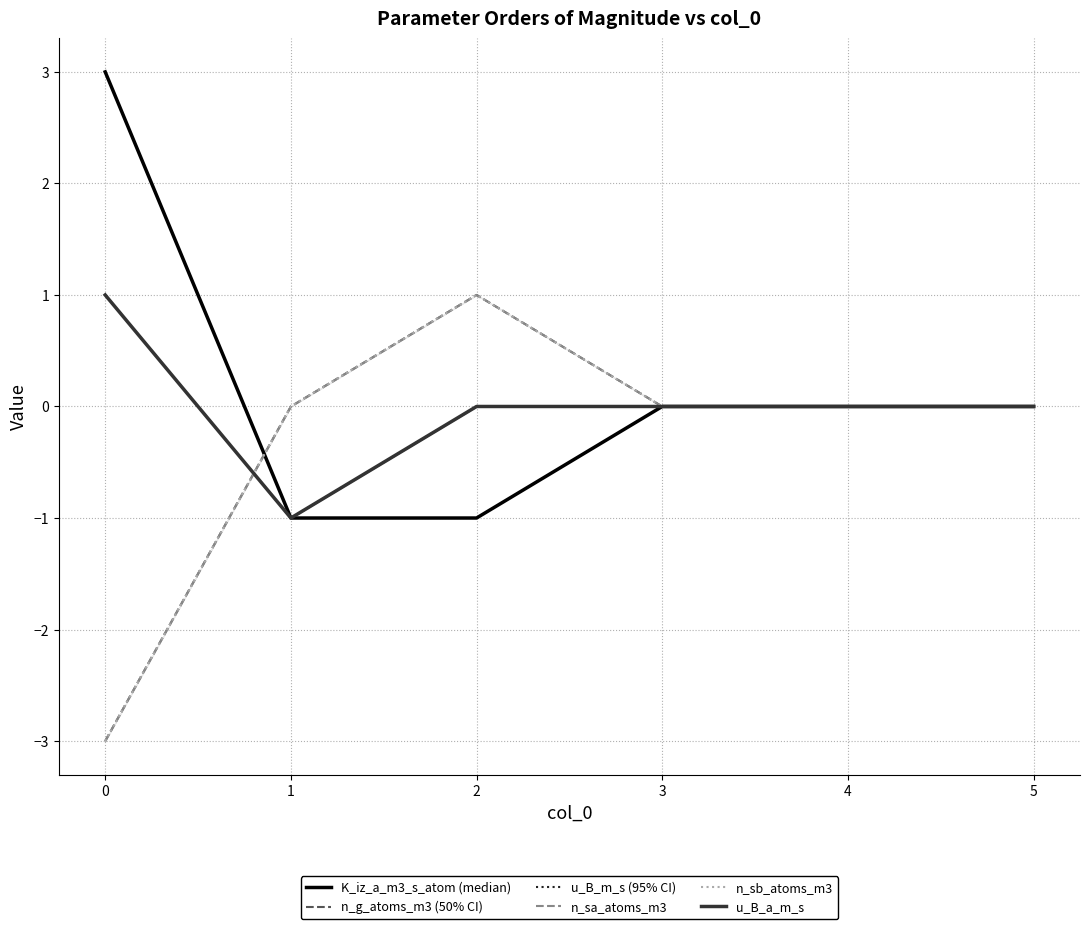

True or false: n_sb_atoms_m3 and u_B_m_s intersect in this chart.

True